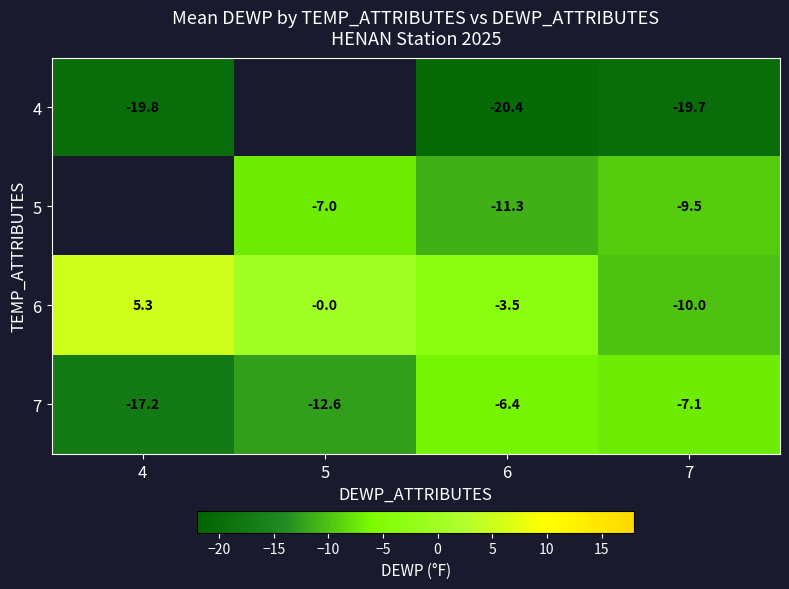

What is the total value across all series at 6?

-41.6